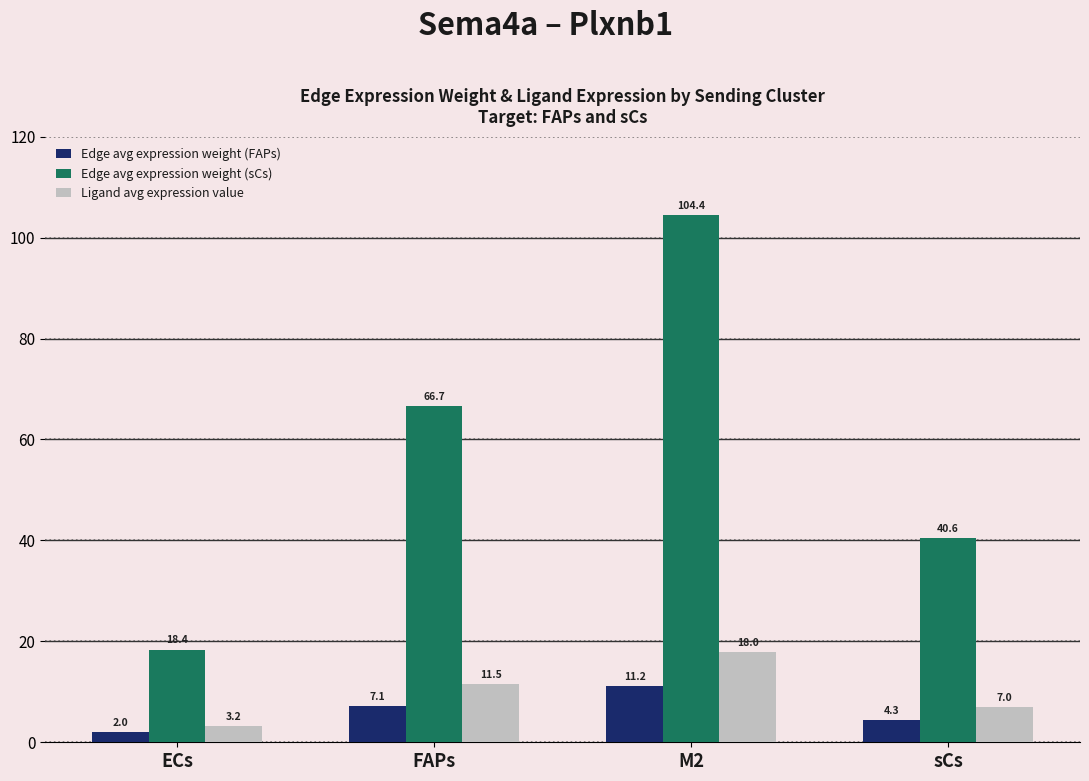

The Edge avg expression weight (FAPs) series shows 7.1 at FAPs. True or false?

True